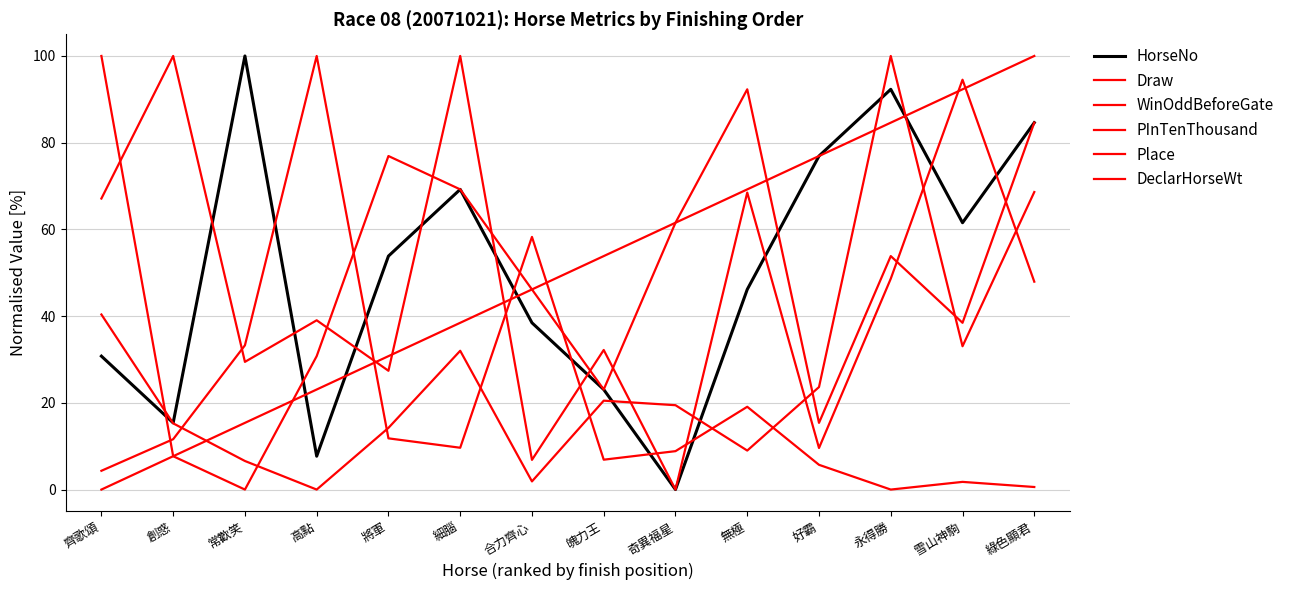

At which label does HorseNo first exceed 53?

常歡笑